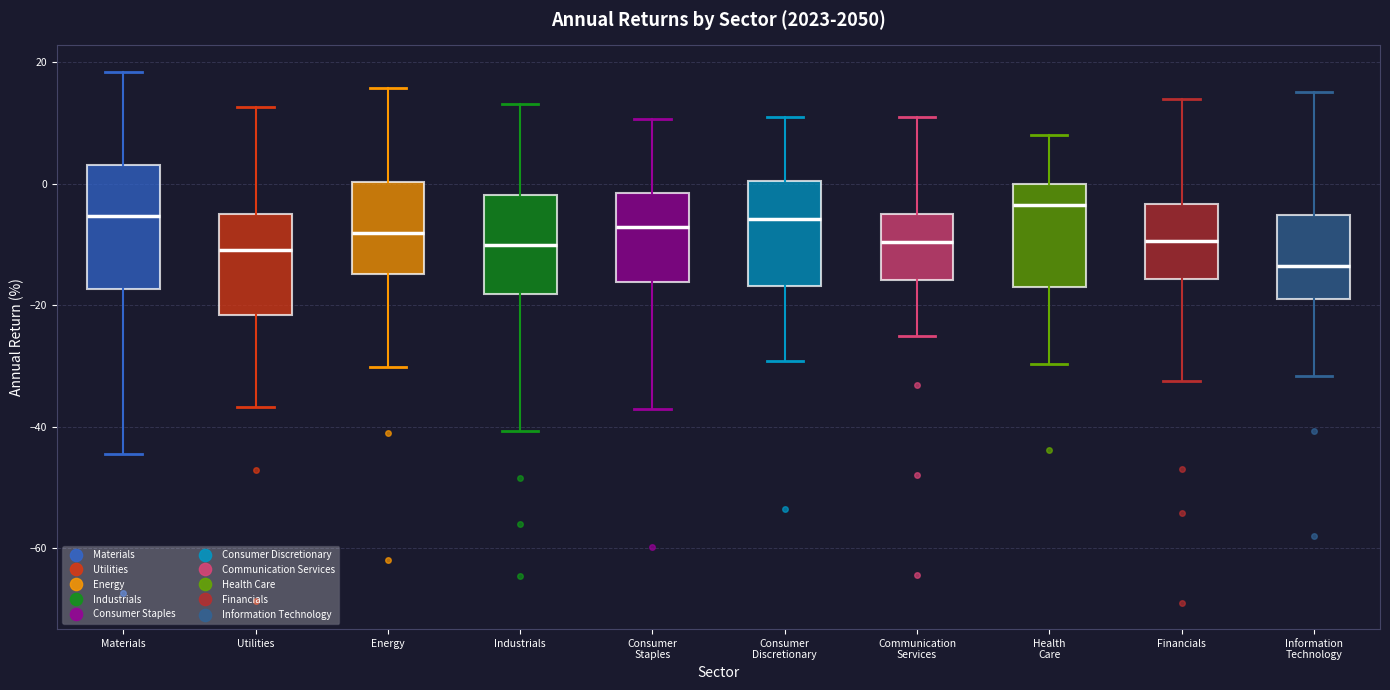

Which box's median line is the lowest?

Information Technology